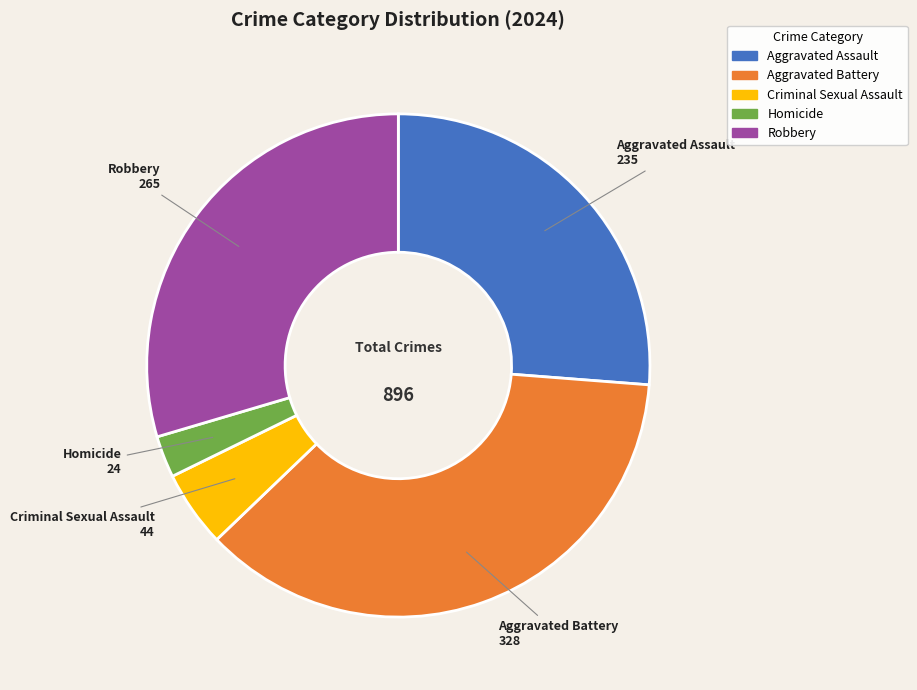

Does Aggravated Battery account for over 50% of the chart?

No